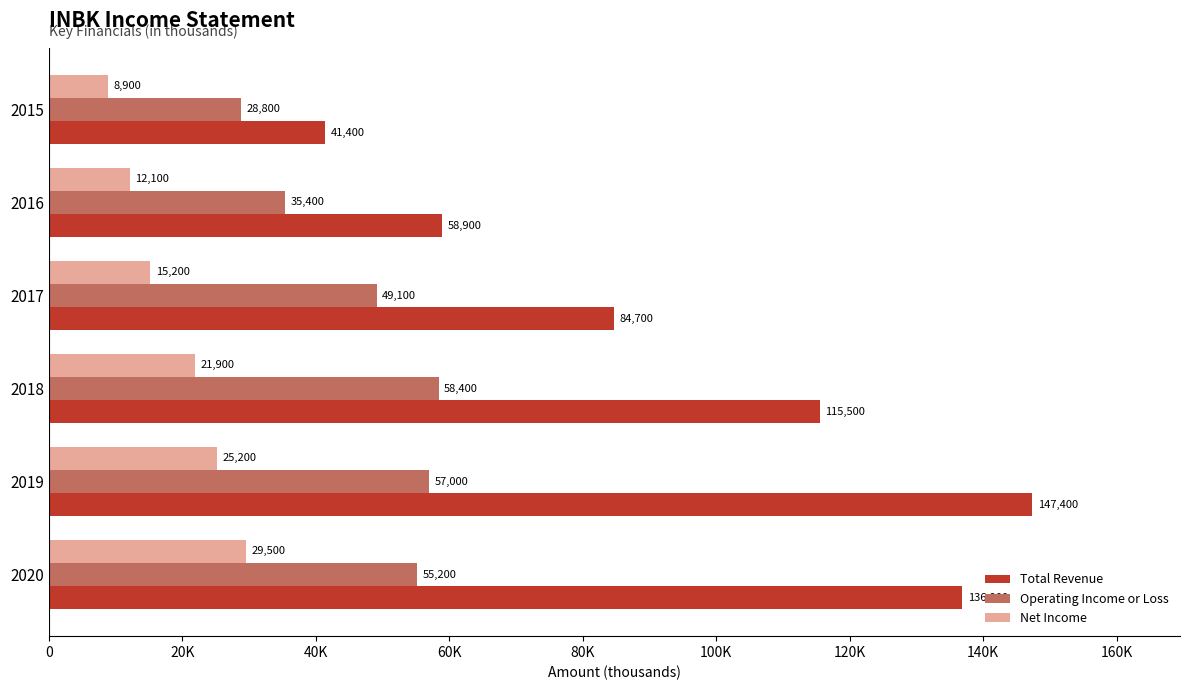

What are all the series names shown in the legend?

Total Revenue, Operating Income or Loss, Net Income